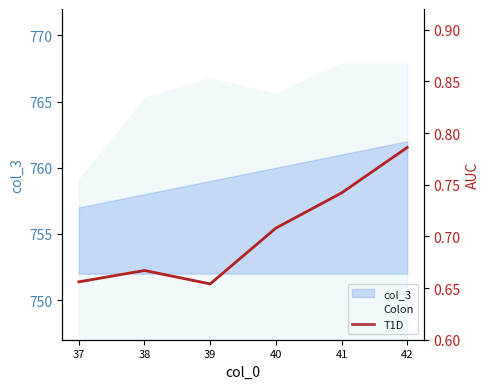

At which label is T1D closest to 0?

39